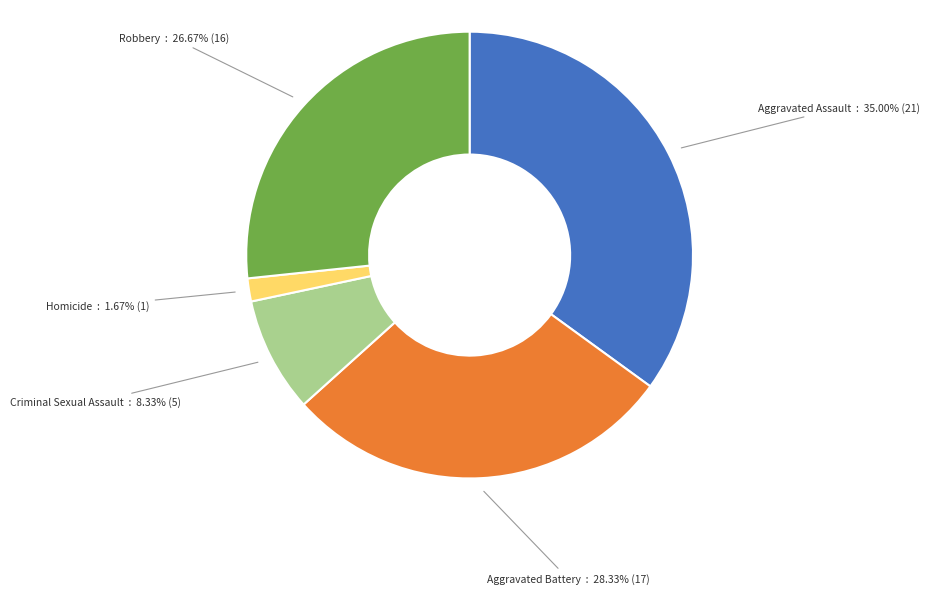

Count the number of slices in the pie.

5